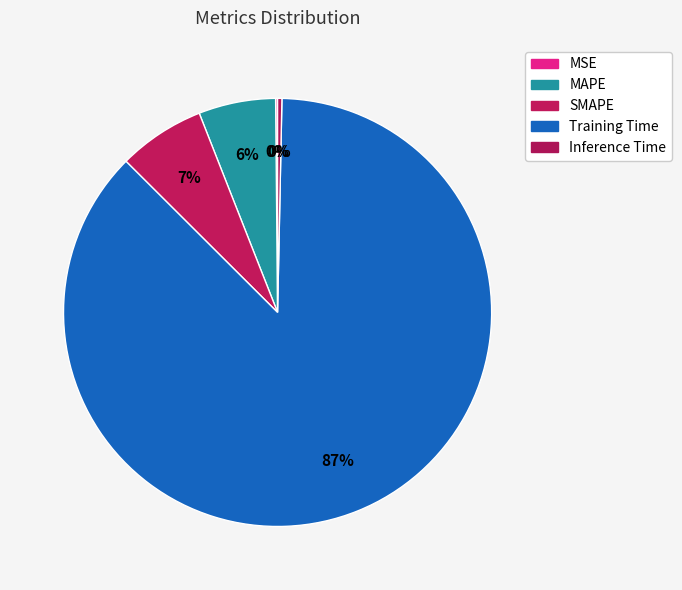

To the nearest percent, what is the average slice percentage?

20%